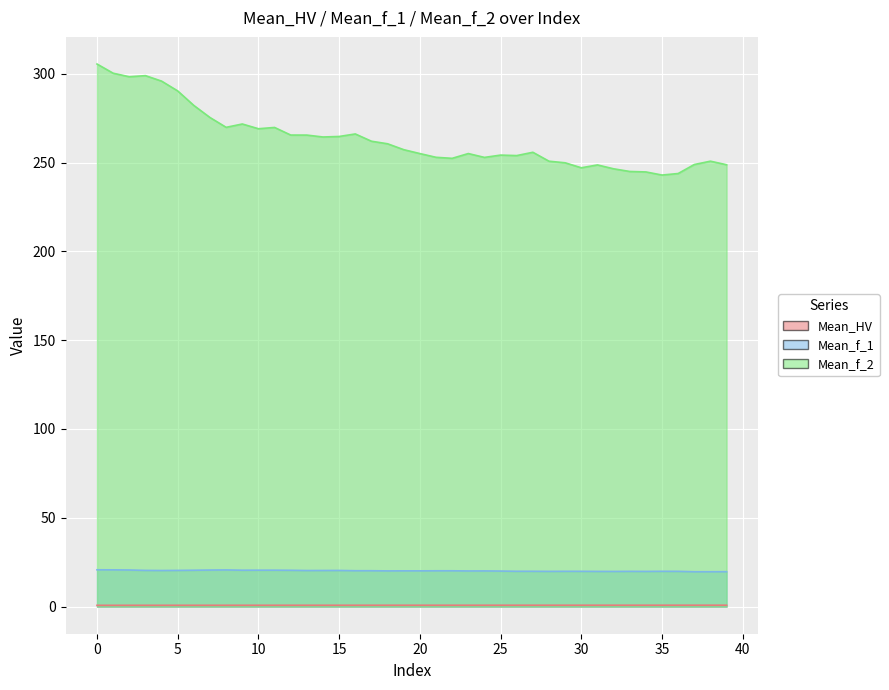

What is the value of the Mean_f_1 point at the 36th from the left?

19.9